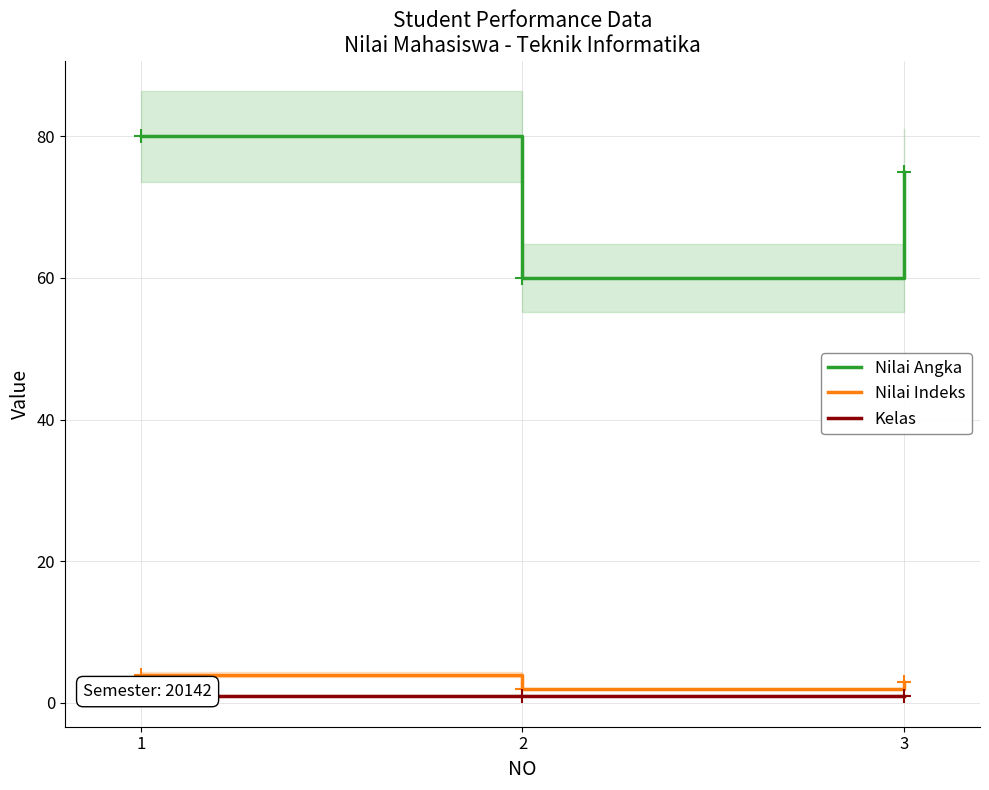

What is the value of the Nilai Indeks point at the 2nd from the left?

2